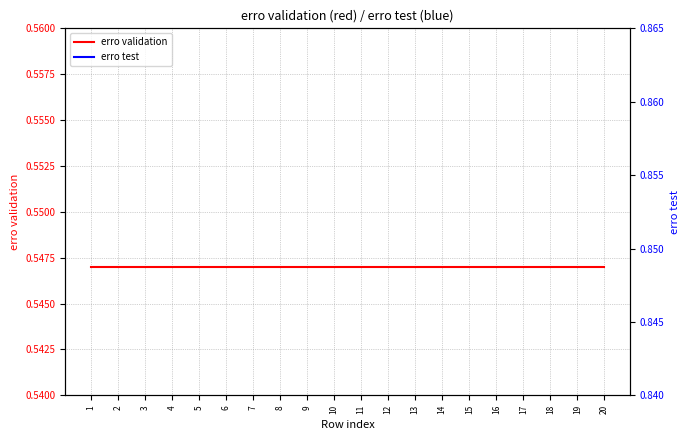

Reading right to left, list all the values displayed in this chart.

erro validation: 0.5	0.5	0.5	0.5	0.5	0.5	0.5	0.5	0.5	0.5	0.5	0.5	0.5	0.5	0.5	0.5	0.5	0.5	0.5	0.5
erro test: 0.9	0.9	0.9	0.9	0.9	0.9	0.9	0.9	0.9	0.9	0.9	0.9	0.9	0.9	0.9	0.9	0.9	0.8	0.9	0.9